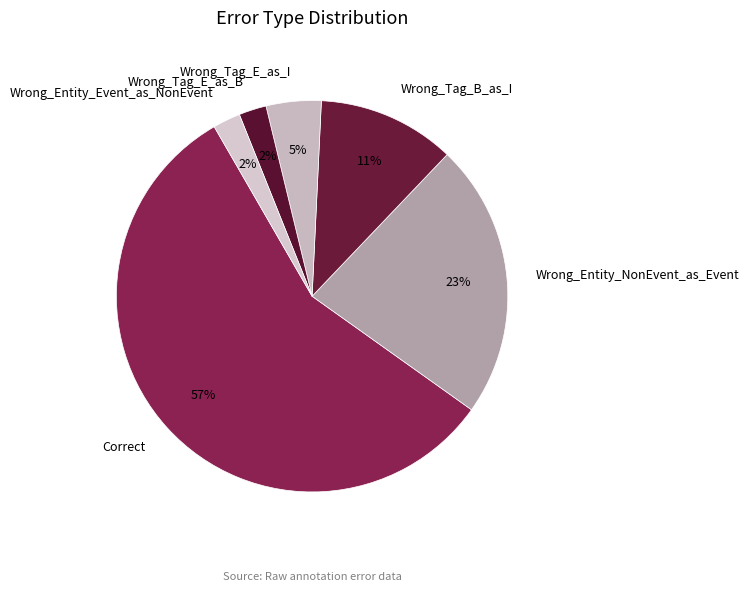

Does Correct account for over 50% of the chart?

Yes